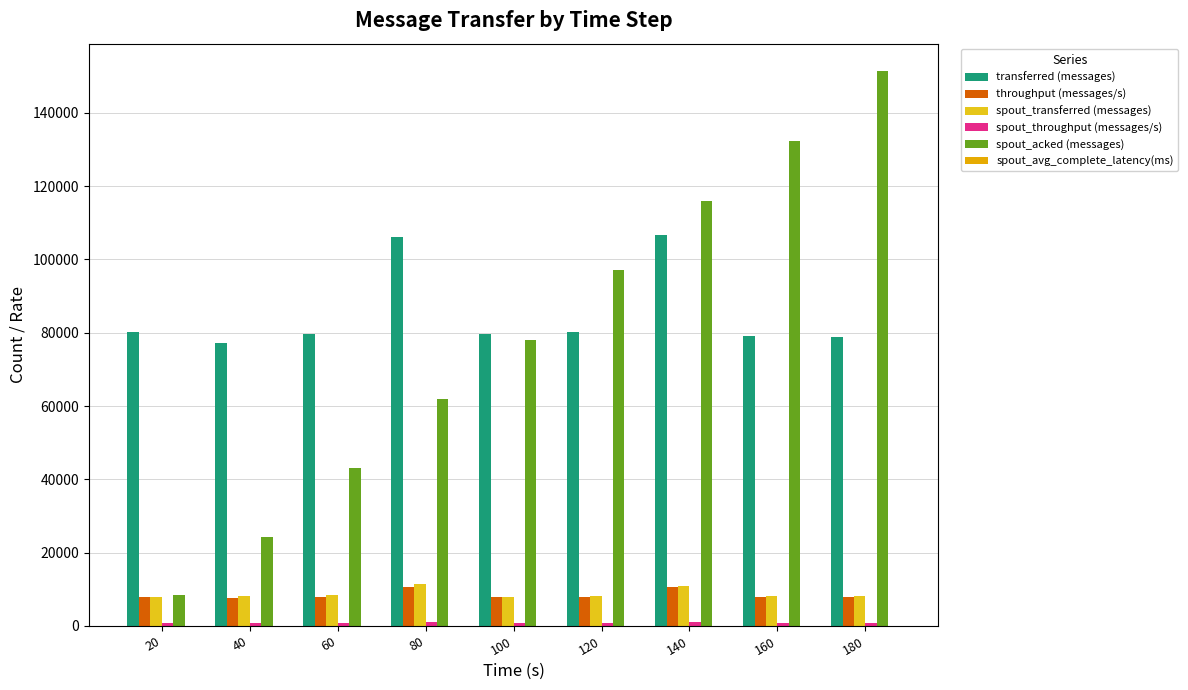

How many categories are shown in the chart?

9